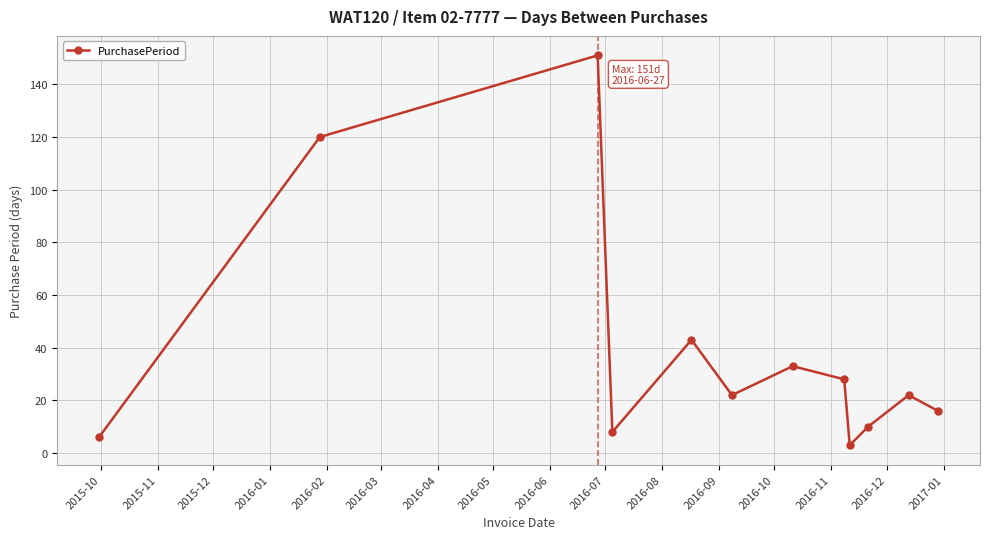

What is the sum of all values?

462